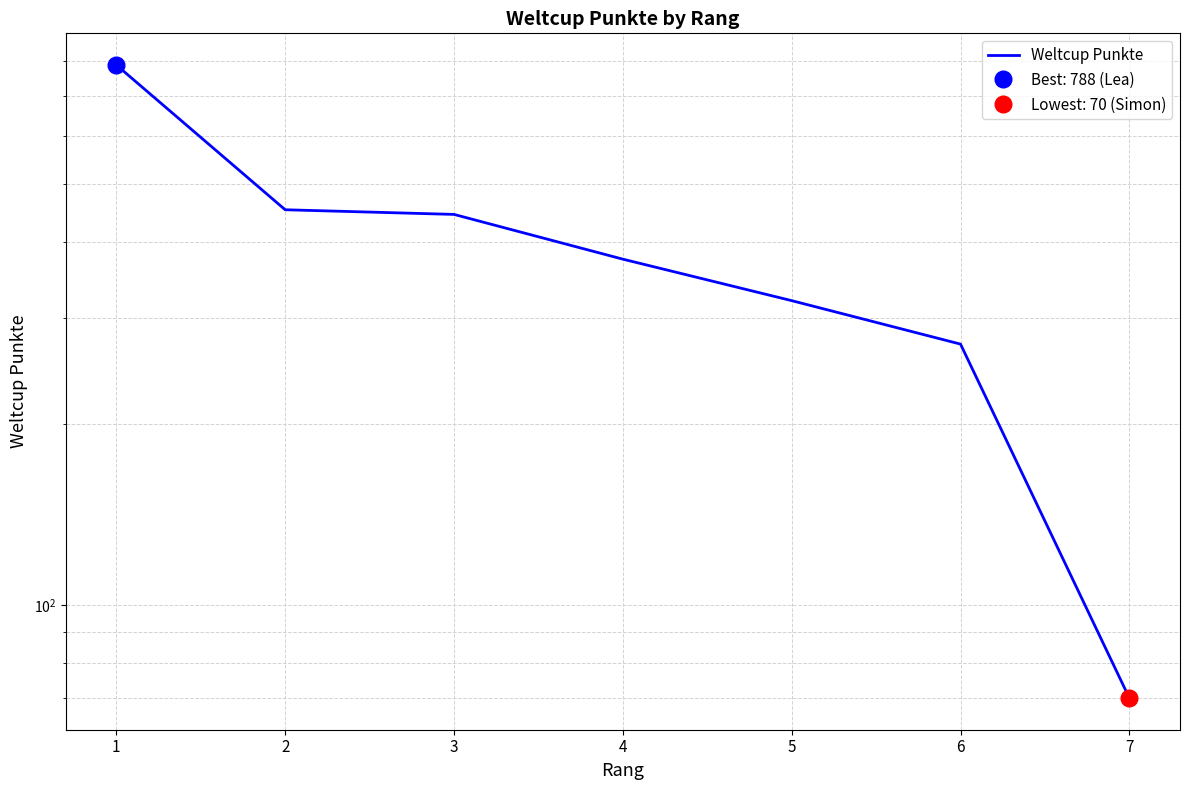

True or false: the data shows 320 at 5.

True